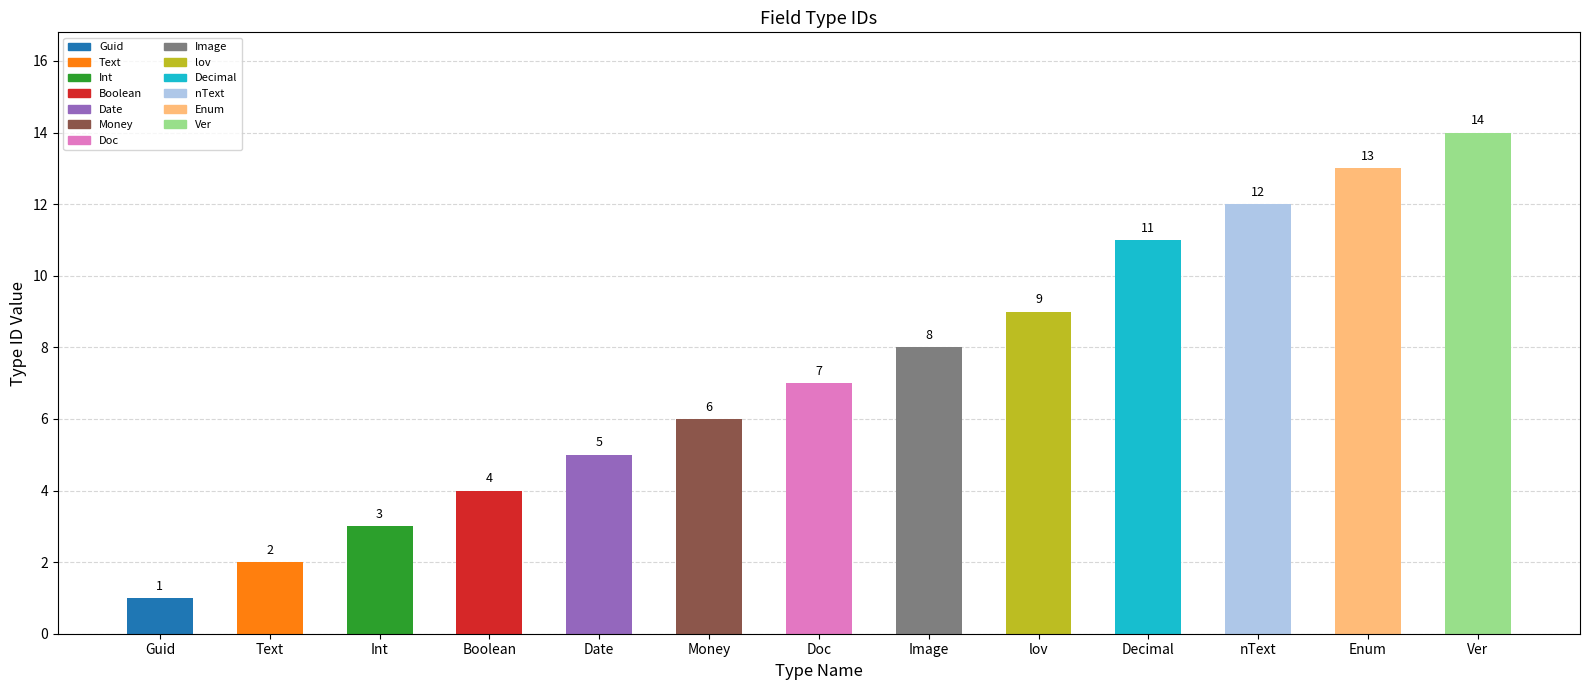

Reading right to left, transcribe all the data shown in this chart.

14	13	12	11	9	8	7	6	5	4	3	2	1